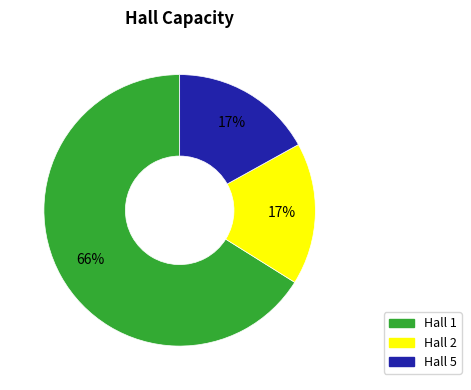

What is the ratio of the value at Hall 2 to the value at Hall 5?

1.0